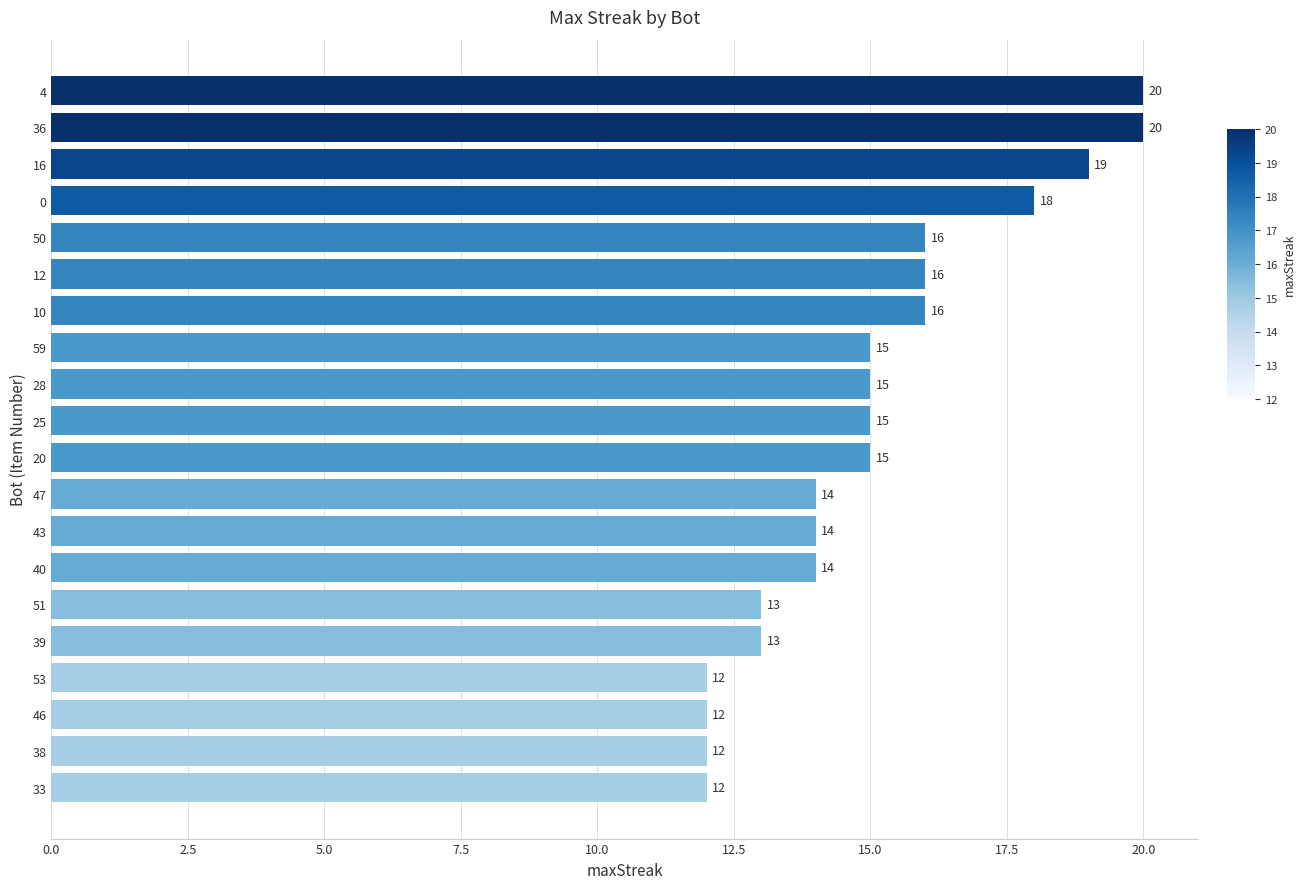

Which has a higher value, 53 or 12?

12